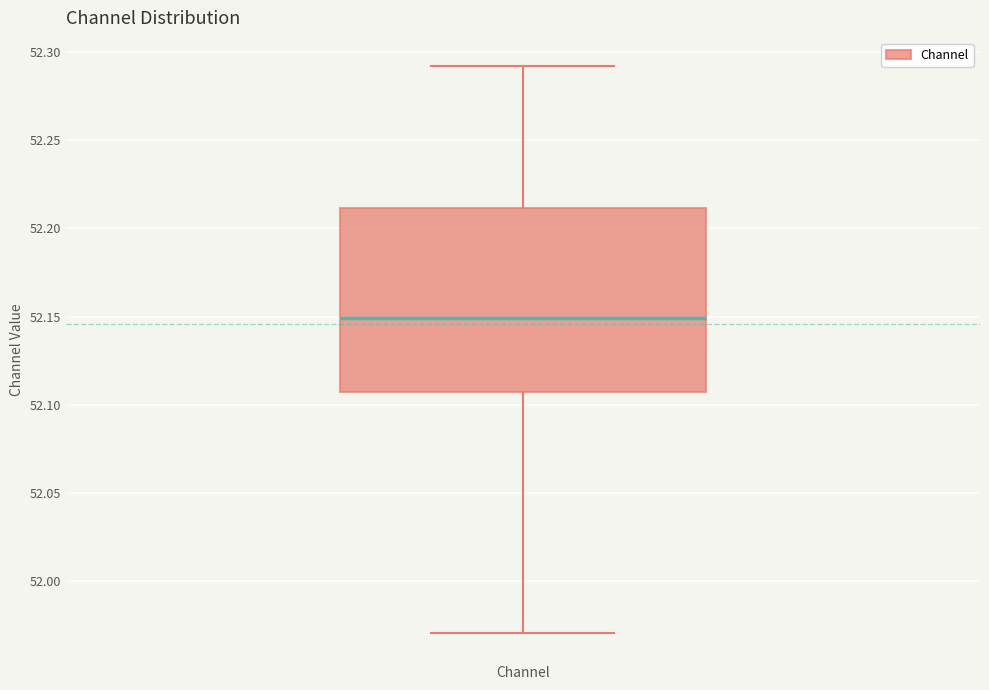

Read this box plot against the y-axis: the position of the median line, the range covered by the box, and the ends of both whiskers. The values are not printed on the chart, so give them approximately, as read against the axis.

median 52.150, box 52.105 to 52.210, whiskers 51.970 to 52.290